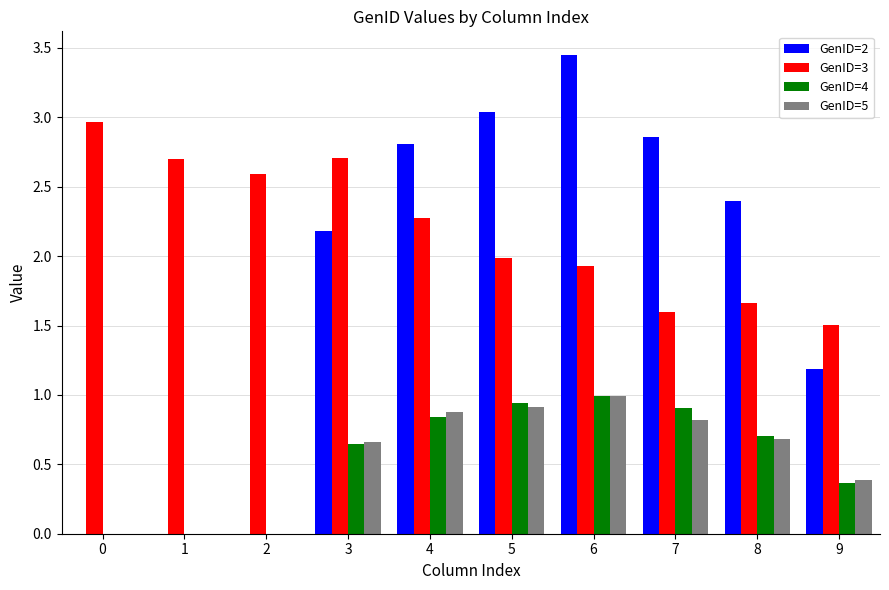

The GenID=4 series shows 1.1 at 3. True or false?

False